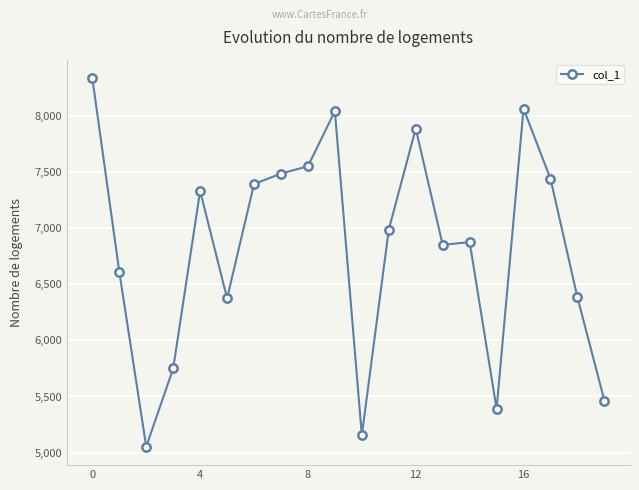

True or false: the data has more than 2 interior local peaks.

True